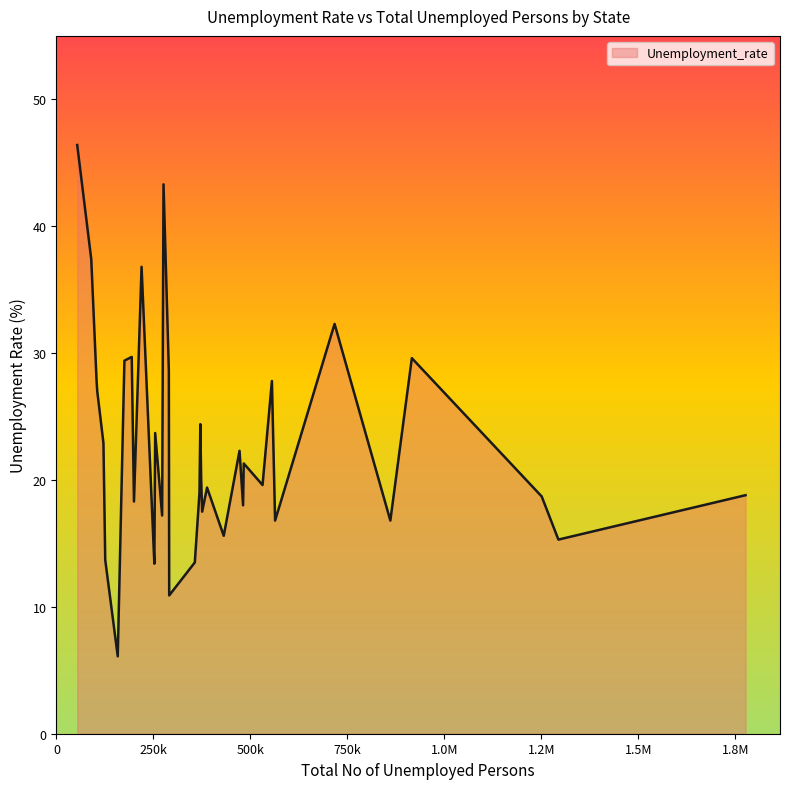

What is the minimum value shown in the chart?

6.1